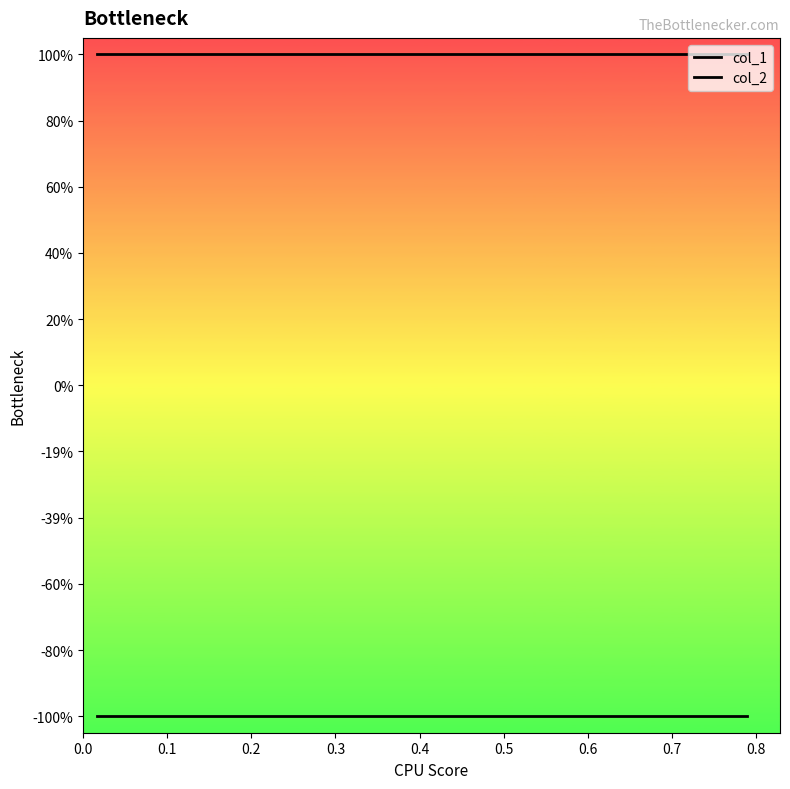

List the series in order of their peak value, highest first.

col_2, col_1